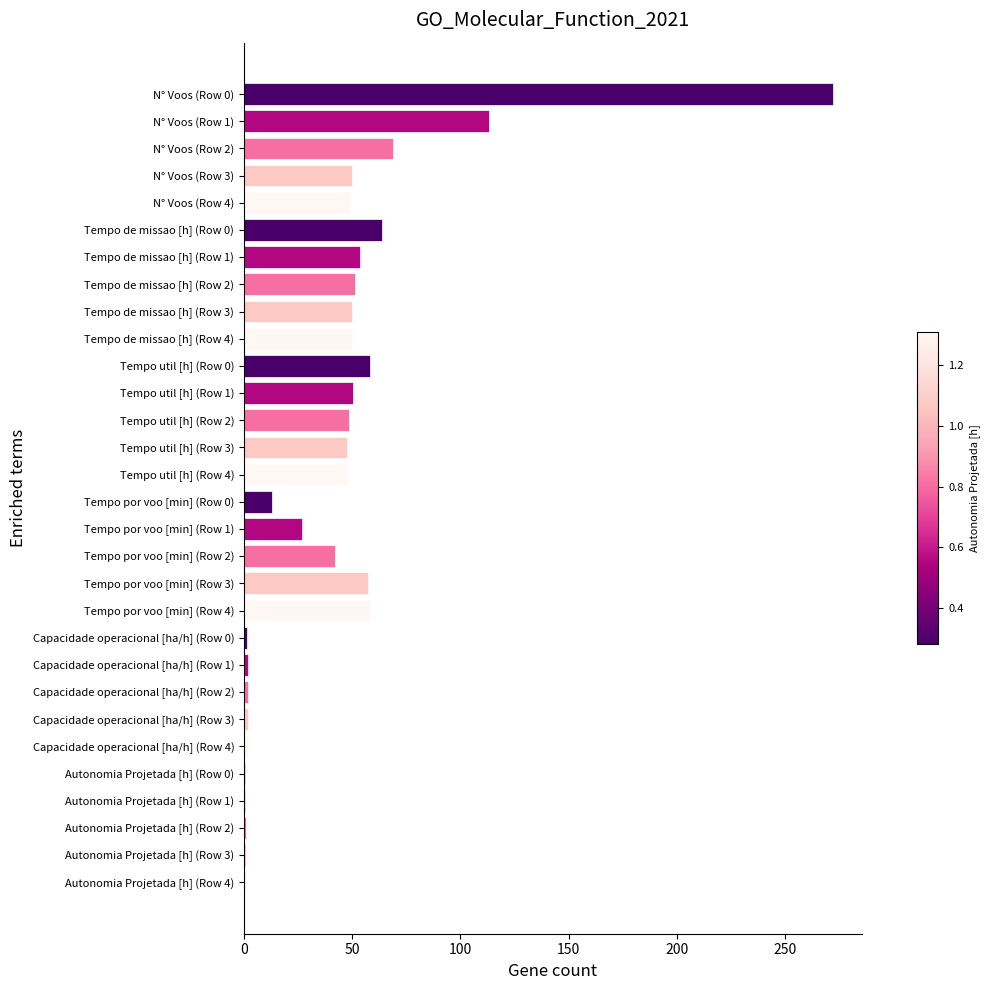

What is the sum of all values?

1283.8